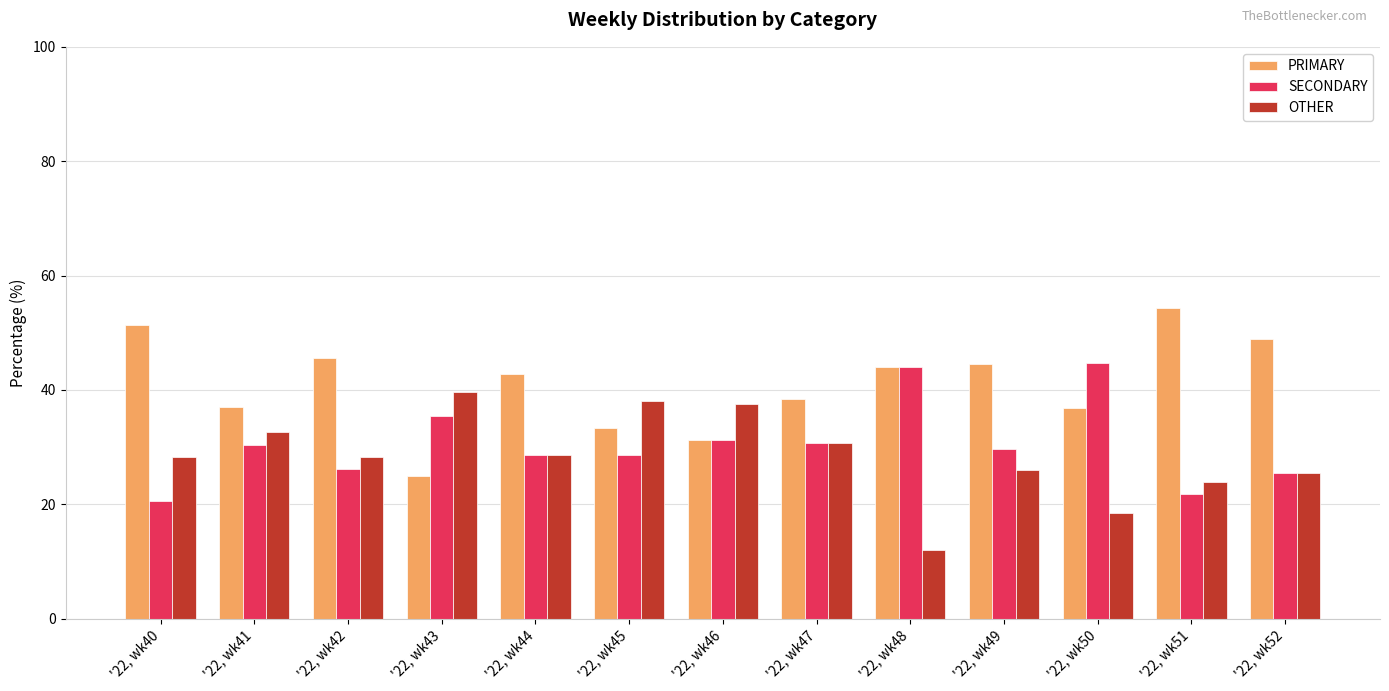

Does the chart contain any negative values?

No